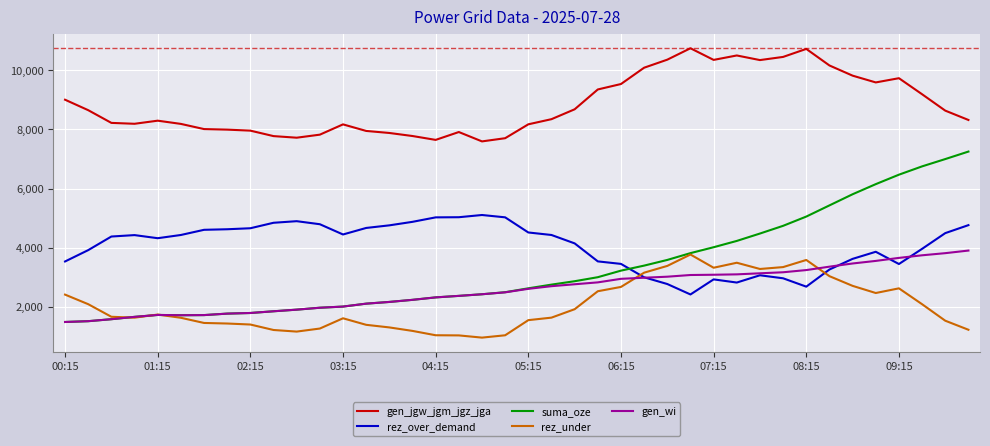

True or false: gen_jgw_jgm_jgz_jga and suma_oze cross at least once.

False